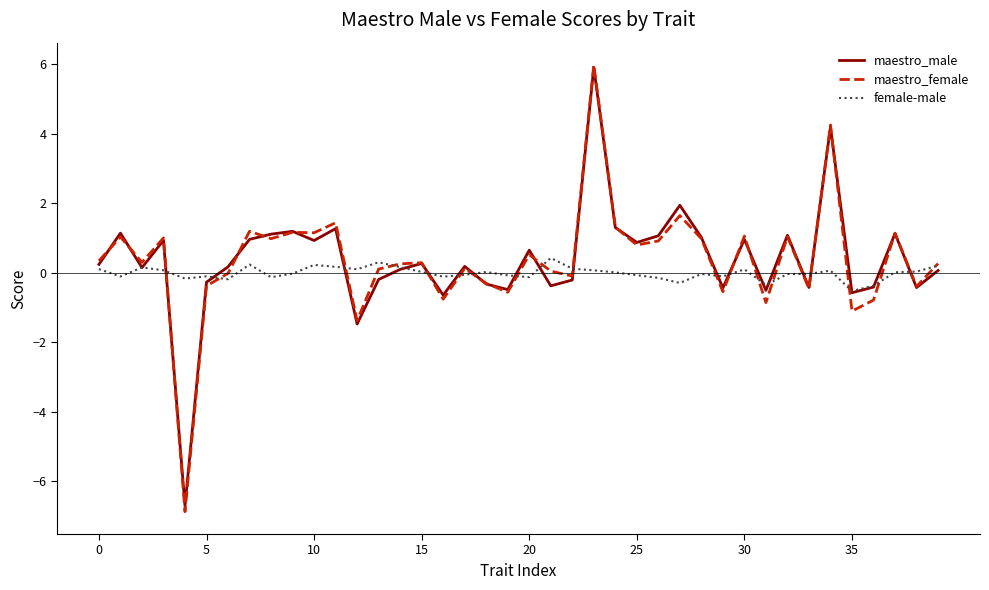

Which series has the widest spread of values?

maestro_female